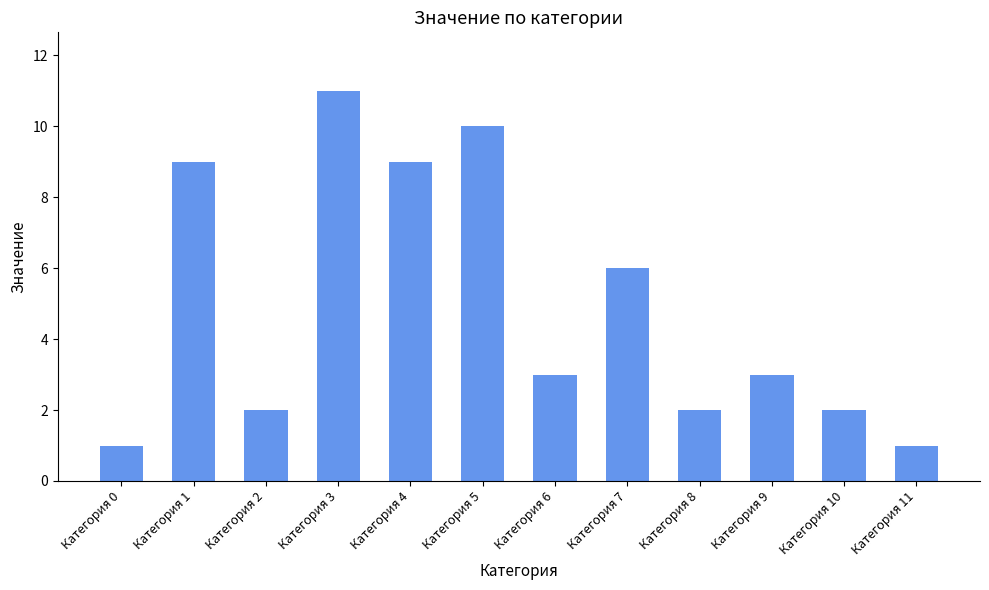

At which label does the data first exceed 3?

Категория 1